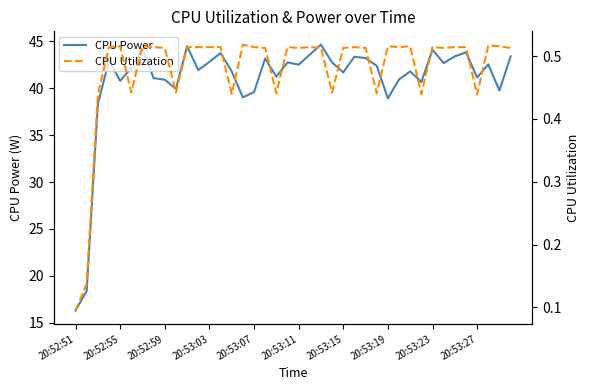

What is the value of the CPU Power point at the 36th from the left?

43.8